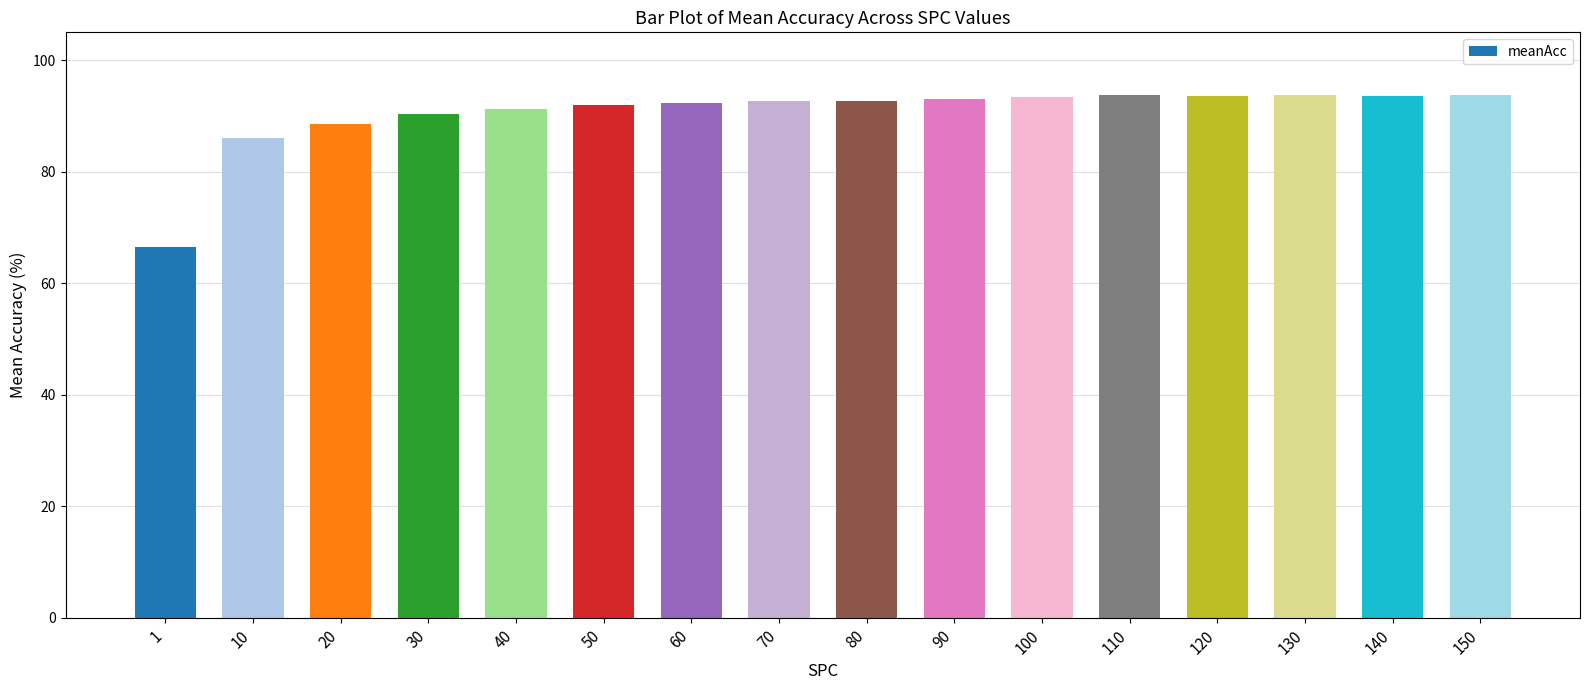

Which label corresponds to the smallest value in the chart?

1